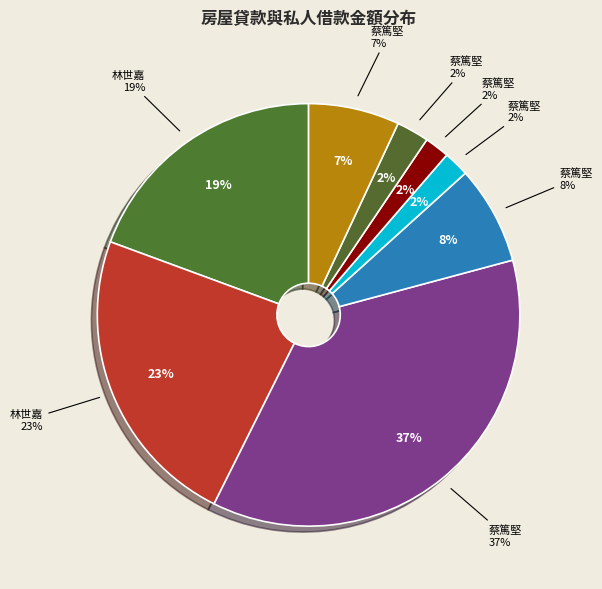

Which category has the biggest portion of the pie?

蔡篤堅-10500000